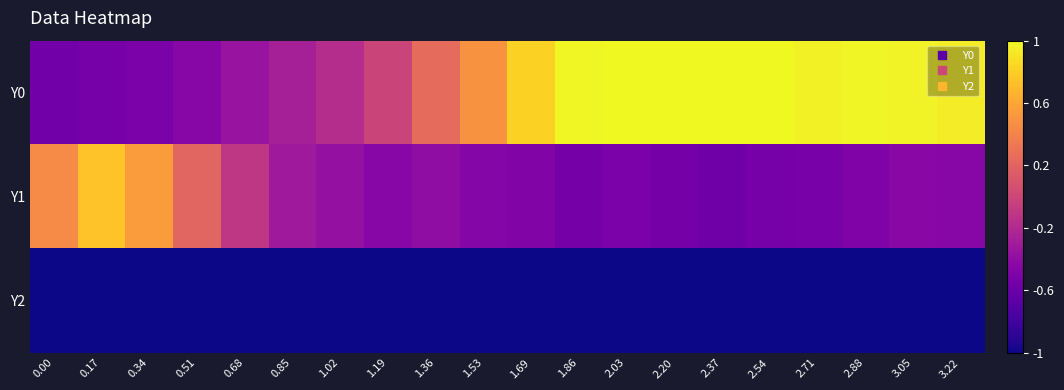

Reading left to right, transcribe all the data shown in this chart.

Y0: 0.00=-0.6	0.17=-0.5	0.34=-0.5	0.51=-0.4	0.68=-0.4	0.85=-0.3	1.02=-0.2	1.19=-0.0	1.36=0.2	1.53=0.5	1.69=0.8	1.86=1.0	2.03=1.0	2.20=1.0	2.37=1.0	2.54=1.0	2.71=1.0	2.88=1.0	3.05=1.0	3.22=0.9
Y1: 0.00=0.4	0.17=0.7	0.34=0.5	0.51=0.2	0.68=-0.1	0.85=-0.3	1.02=-0.4	1.19=-0.4	1.36=-0.4	1.53=-0.5	1.69=-0.5	1.86=-0.5	2.03=-0.5	2.20=-0.5	2.37=-0.6	2.54=-0.5	2.71=-0.5	2.88=-0.5	3.05=-0.4	3.22=-0.4
Y2: 0.00=-1.0	0.17=-1.0	0.34=-1.0	0.51=-1.0	0.68=-1.0	0.85=-1.0	1.02=-1.0	1.19=-1.0	1.36=-1.0	1.53=-1.0	1.69=-1.0	1.86=-1.0	2.03=-1.0	2.20=-1.0	2.37=-1.0	2.54=-1.0	2.71=-1.0	2.88=-1.0	3.05=-1.0	3.22=-1.0